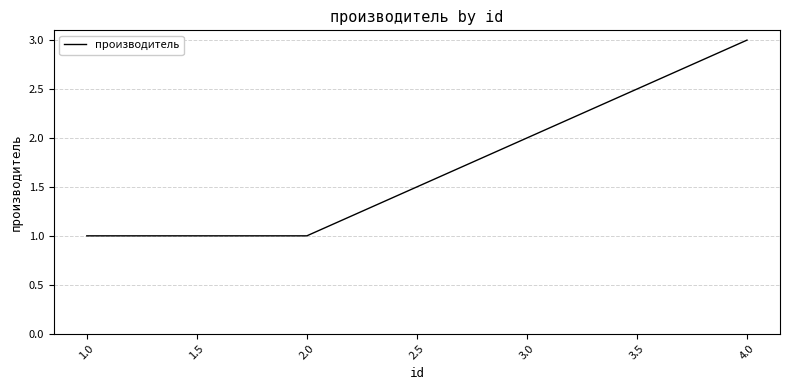

What is the smallest value displayed?

1